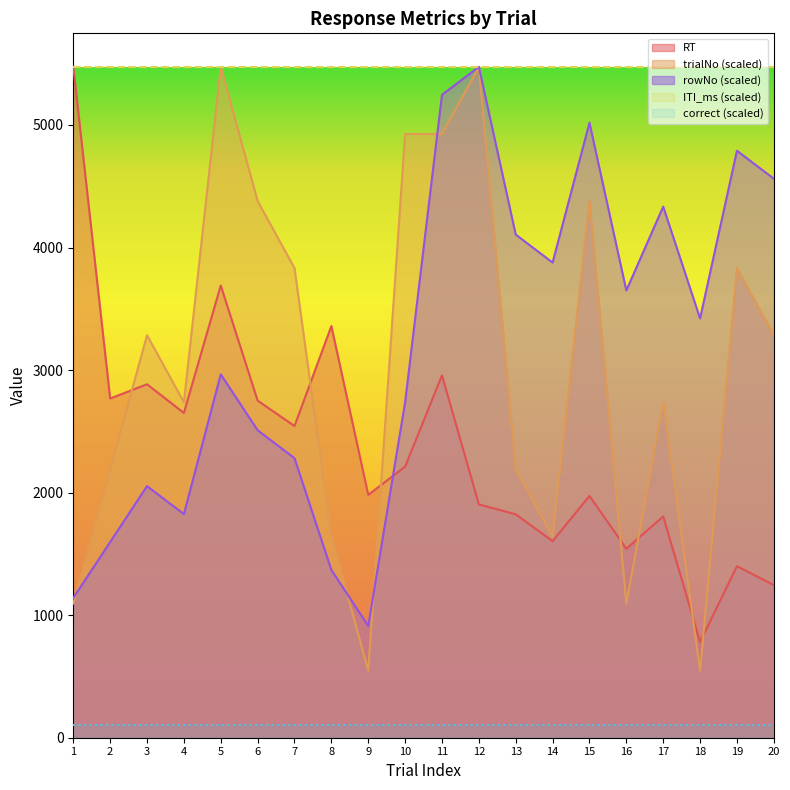

True or false: trialNo has more than 2 points higher than both neighbors.

True